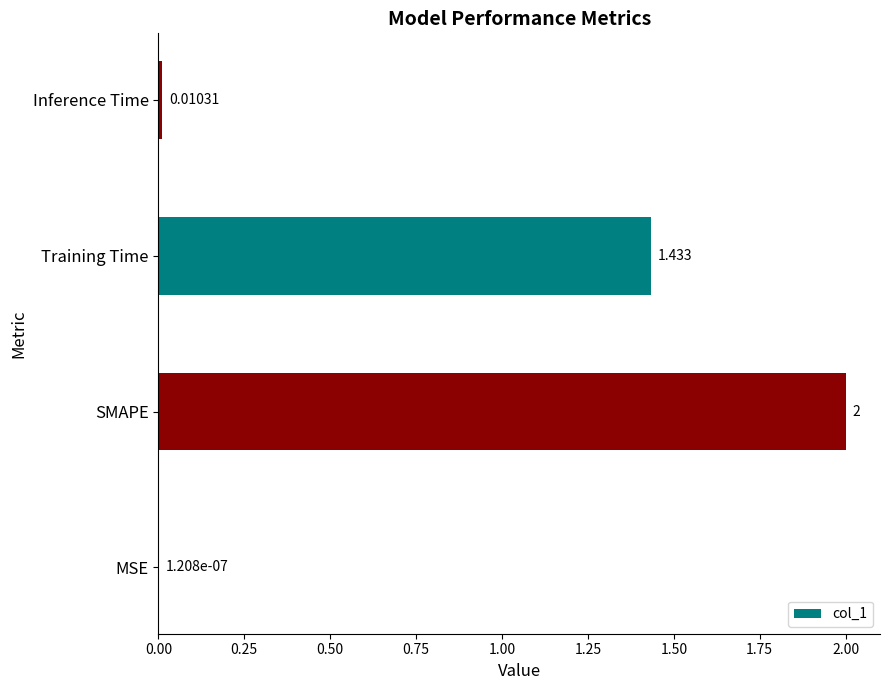

Which category has the highest value across all series?

SMAPE